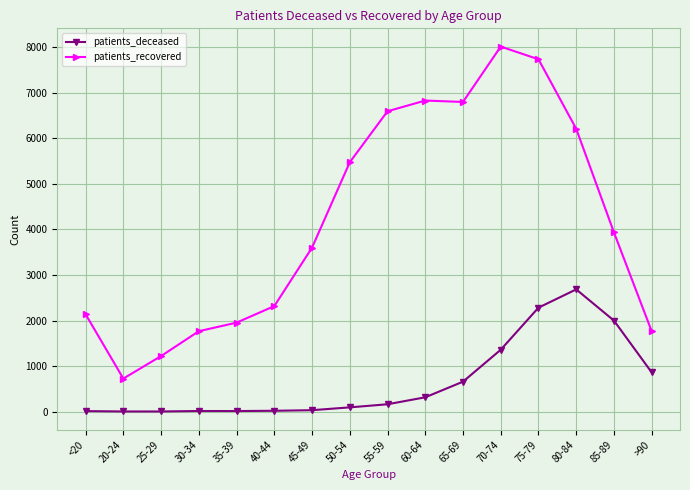

What is the difference between the maximum and minimum values in the patients_deceased series?

2680